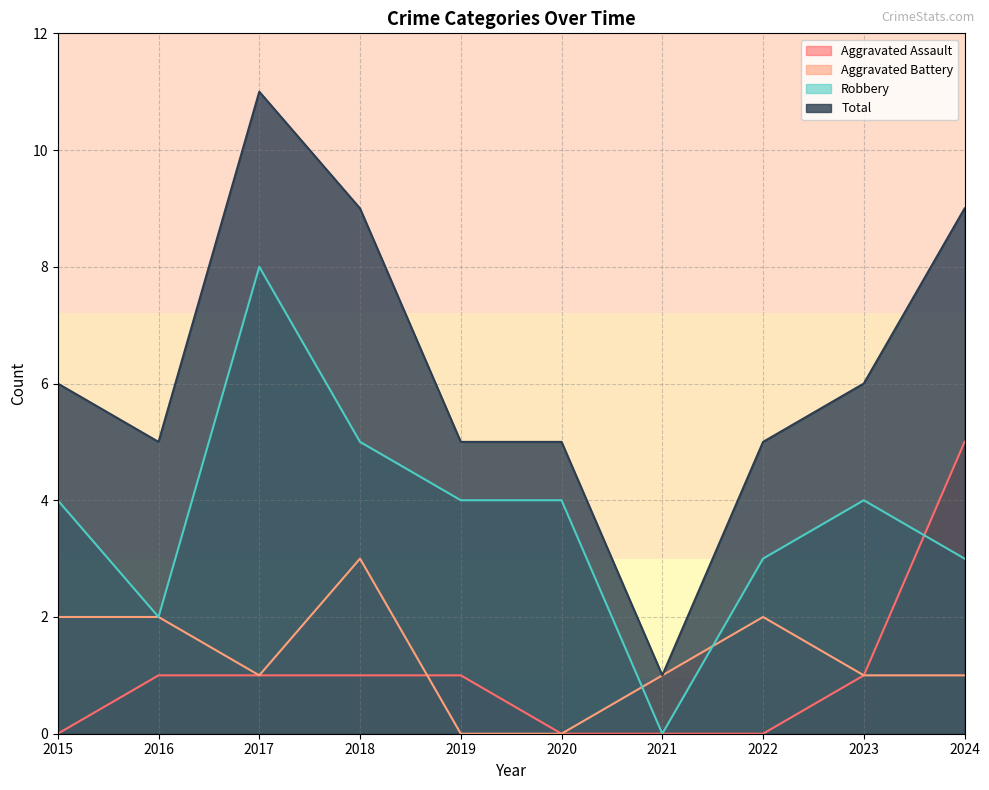

How many categories are shown in the chart?

10